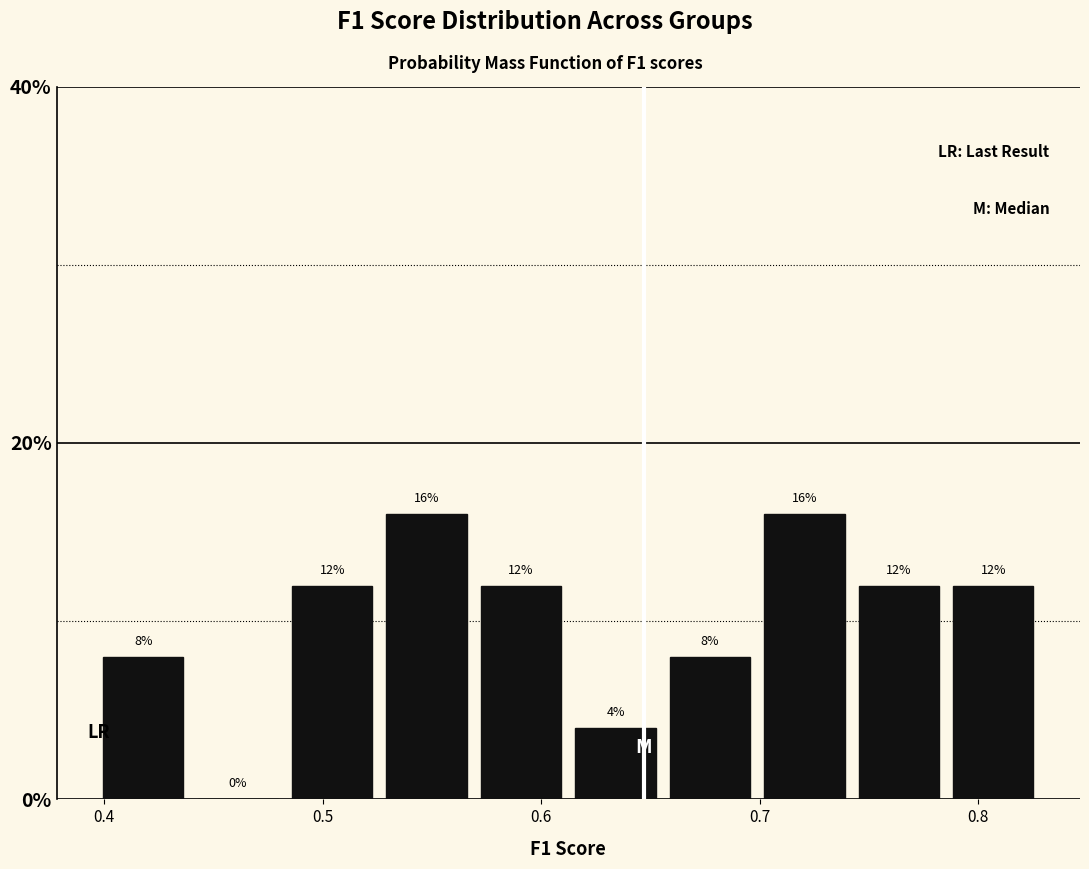

Reading left to right, transcribe this chart: for each bar, give the range it covers on the x-axis and its height. The bar edges are not printed on the chart, so give them approximately, as read against the axis.

0.40 to 0.44: 8
0.44 to 0.48: 0
0.48 to 0.53: 12
0.53 to 0.57: 16
0.57 to 0.61: 12
0.61 to 0.66: 4
0.66 to 0.70: 8
0.70 to 0.74: 16
0.74 to 0.79: 12
0.79 to 0.83: 12